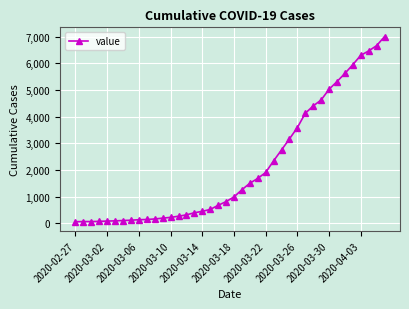

What is the difference between the maximum and minimum values?

6939